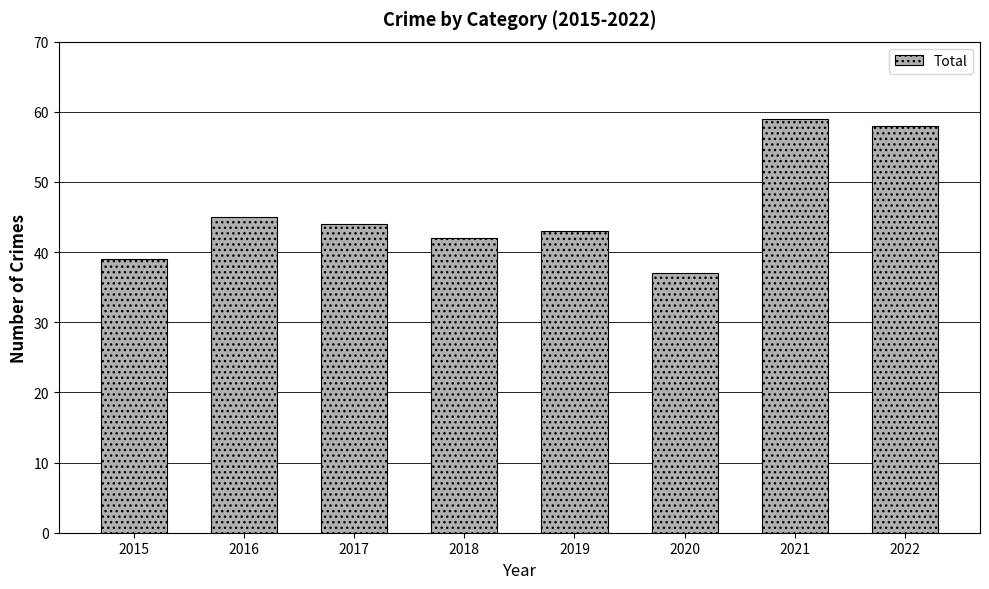

List the labels in order of value, largest first.

2021, 2022, 2016, 2017, 2019, 2018, 2015, 2020